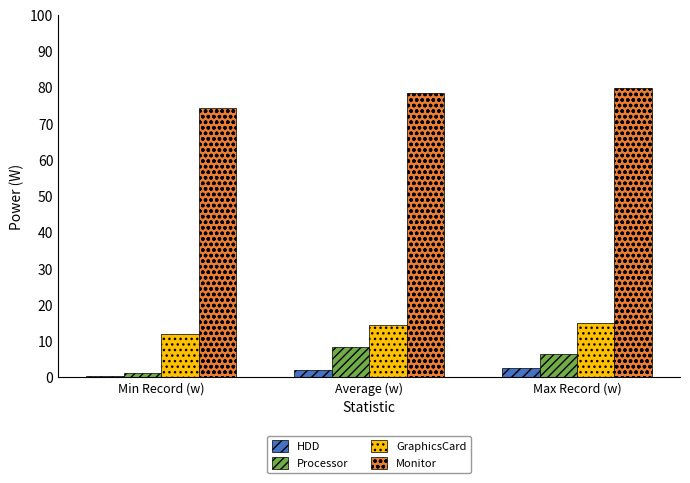

Reading left to right, extract all data points from this chart.

HDD: Min Record (w)=0.4	Average (w)=2.0	Max Record (w)=2.5
Processor: Min Record (w)=1.2	Average (w)=8.2	Max Record (w)=6.4
GraphicsCard: Min Record (w)=11.8	Average (w)=14.3	Max Record (w)=14.9
Monitor: Min Record (w)=74.3	Average (w)=78.5	Max Record (w)=79.7